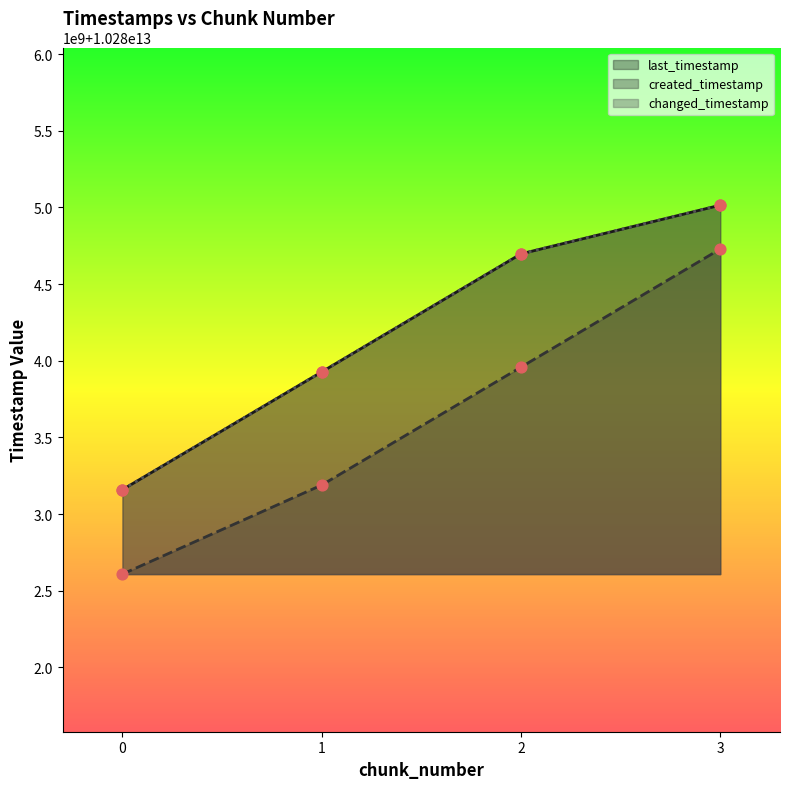

Which series reaches the minimum Y coordinate?

created_timestamp